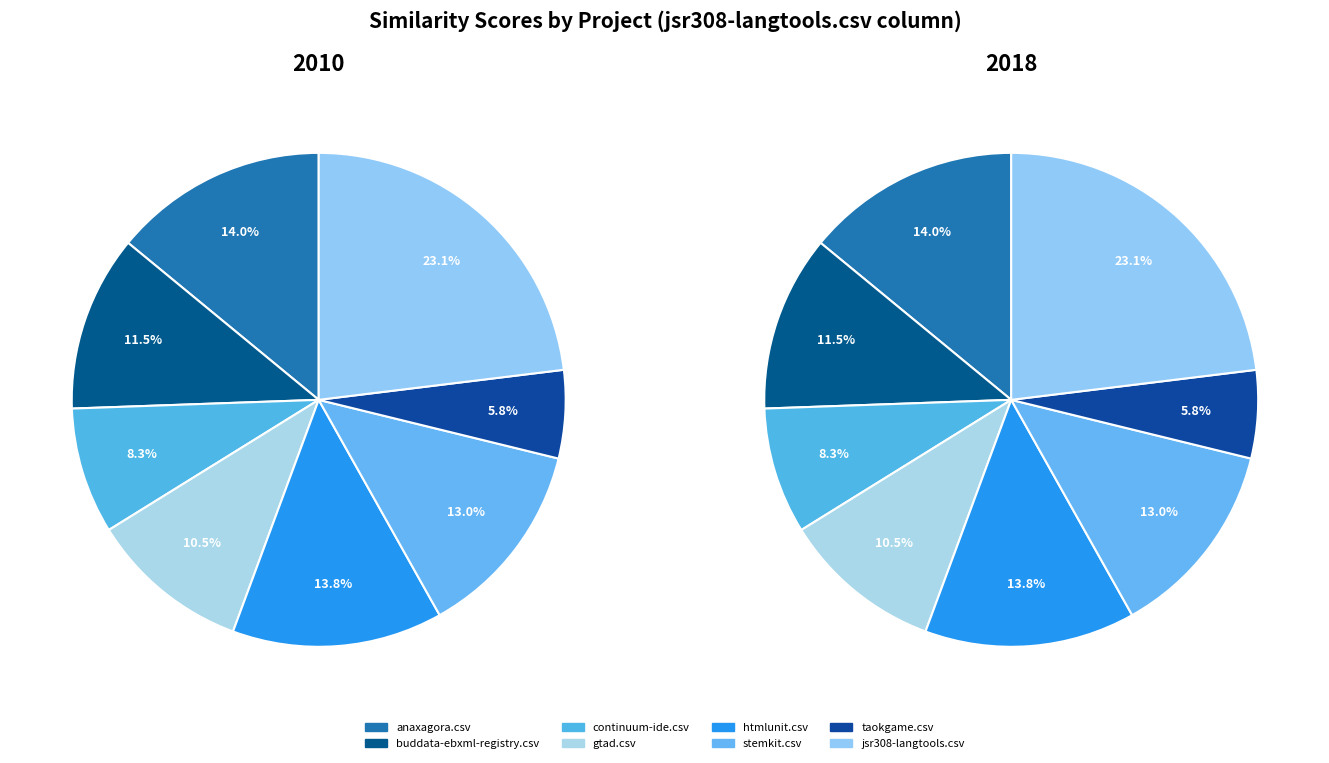

Rank the series by their maximum value, from highest to lowest.

2010, 2018